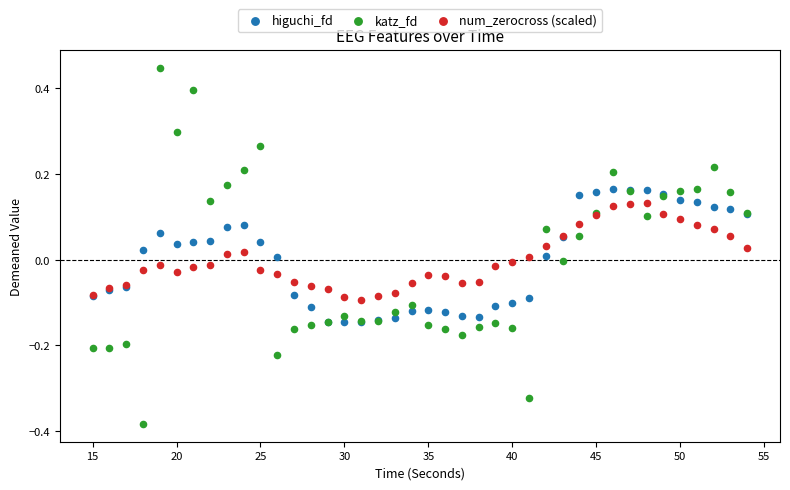

What is the X range (max minus min) for the scatter plot?

39.0